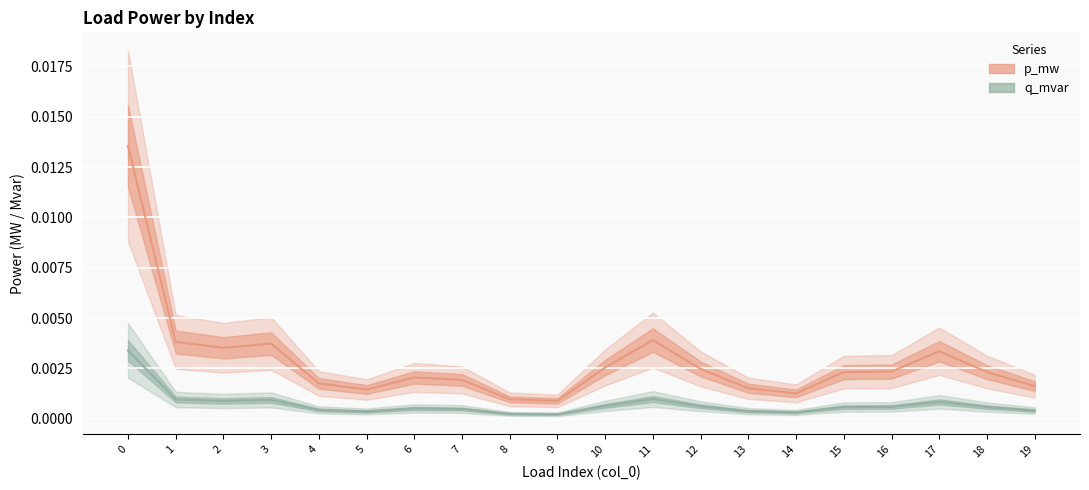

Which has a higher value, 9 or 19?

19